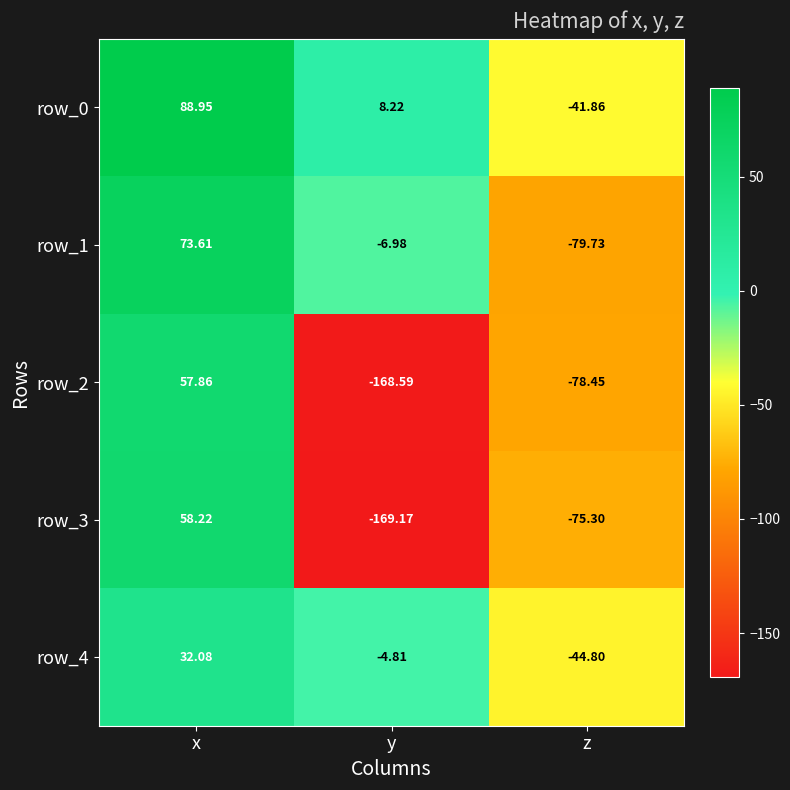

How many data points in row_3 are less than -75?

2